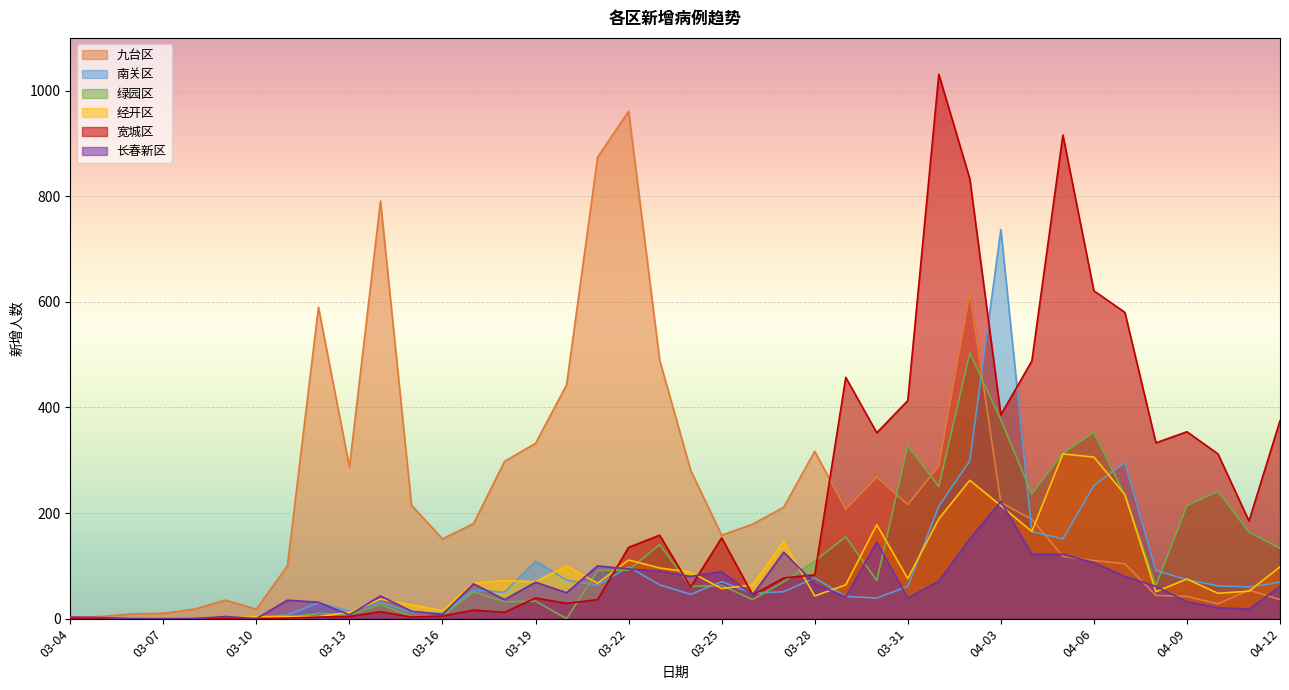

Which has a higher value, 03-25 or 04-01?

04-01